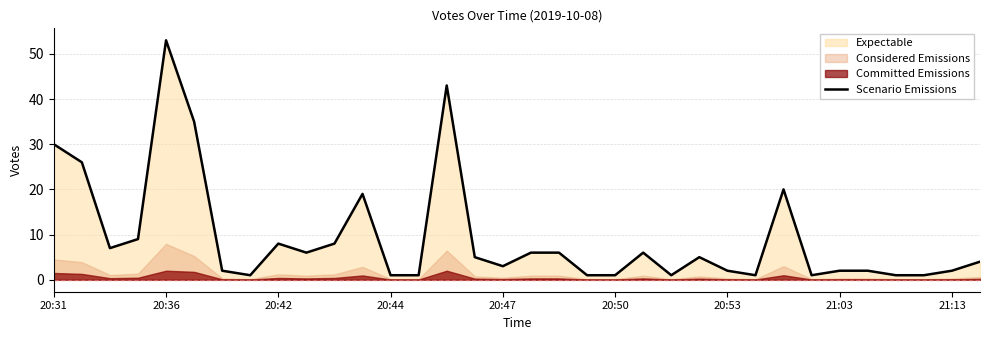

What is the change in value from 10 to 27?

-7